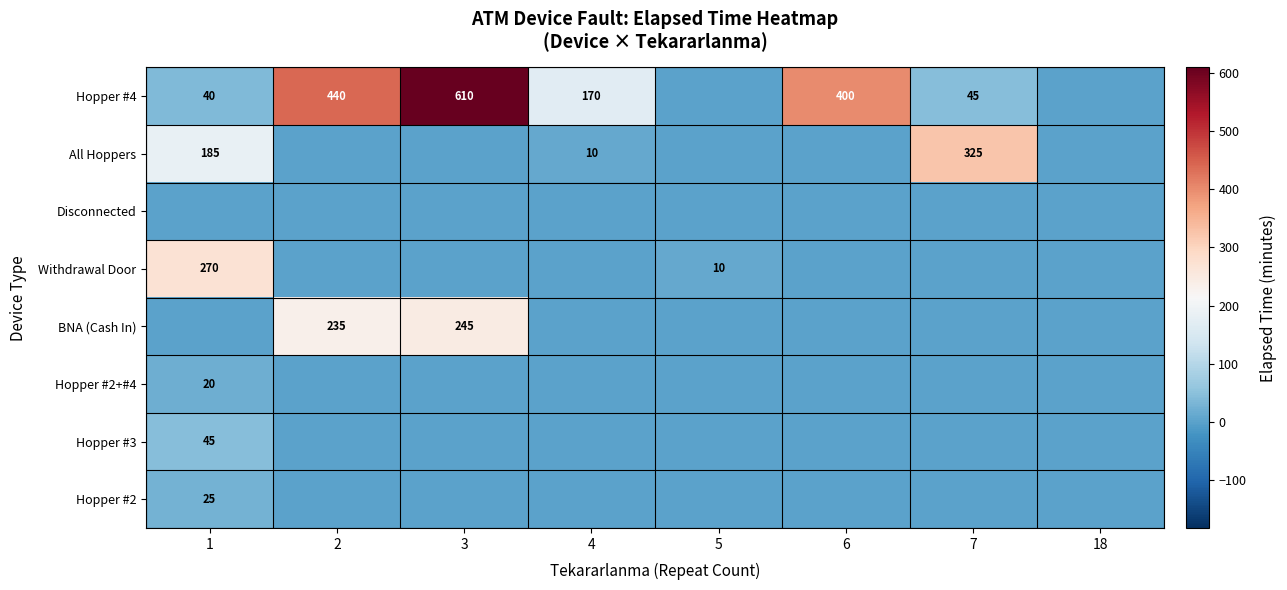

The All Hoppers series shows 225 at 7. True or false?

False